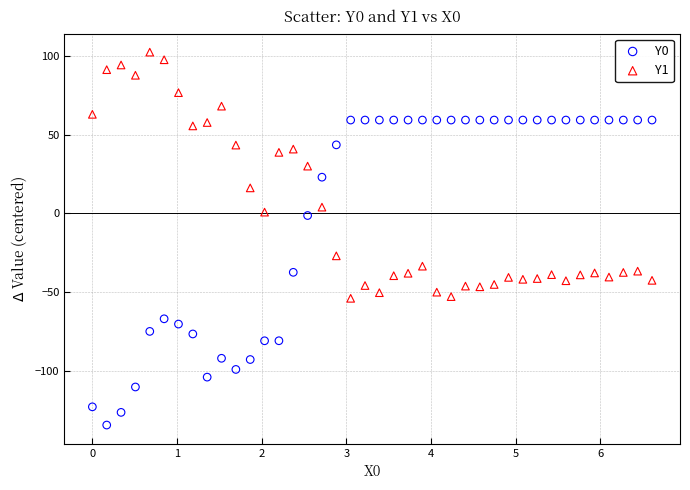

Which series has the widest spread of Y values?

Y0